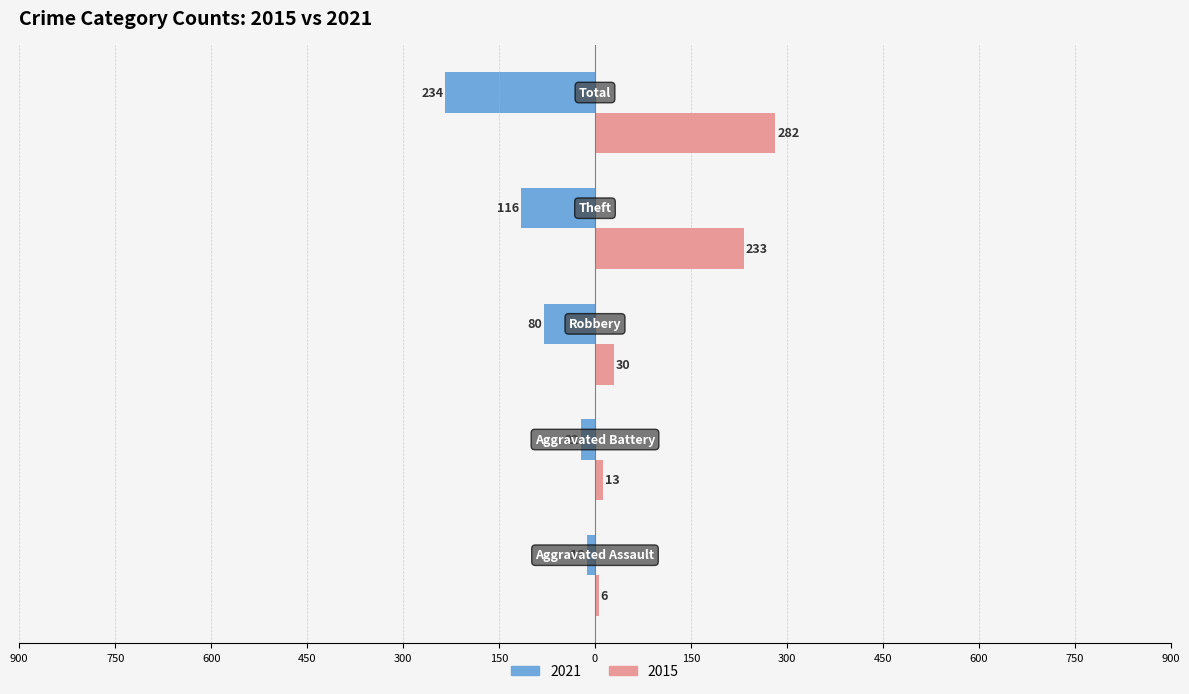

What is the label of the 5th bar from the right?

Aggravated Assault